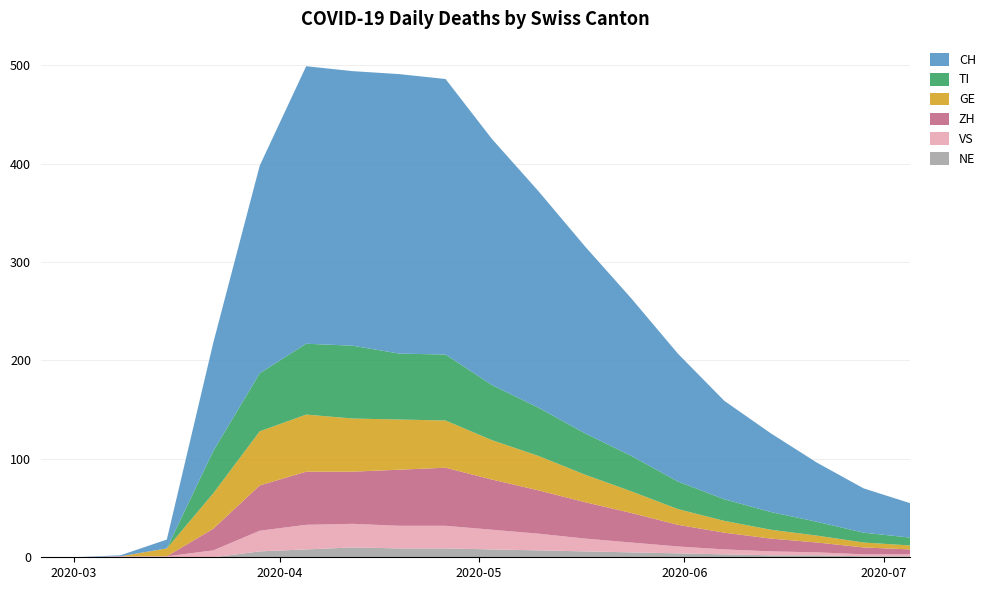

Reading left to right, what are all the values shown in this chart?

TI: 2020-02-25=0	2020-03-01=0	2020-03-08=0	2020-03-15=0	2020-03-22=43	2020-03-29=59	2020-04-05=72	2020-04-12=74	2020-04-19=67	2020-04-26=67	2020-05-03=56	2020-05-10=49	2020-05-17=42	2020-05-24=36	2020-05-31=28	2020-06-07=22	2020-06-14=18	2020-06-21=14	2020-06-28=10	2020-07-05=8
GE: 2020-02-25=0	2020-03-01=0	2020-03-08=0	2020-03-15=8	2020-03-22=36	2020-03-29=55	2020-04-05=58	2020-04-12=54	2020-04-19=51	2020-04-26=48	2020-05-03=40	2020-05-10=35	2020-05-17=28	2020-05-24=22	2020-05-31=16	2020-06-07=12	2020-06-14=9	2020-06-21=7	2020-06-28=5	2020-07-05=4
VS: 2020-02-25=0	2020-03-01=0	2020-03-08=1	2020-03-15=1	2020-03-22=7	2020-03-29=21	2020-04-05=25	2020-04-12=24	2020-04-19=23	2020-04-26=23	2020-05-03=20	2020-05-10=17	2020-05-17=13	2020-05-24=10	2020-05-31=7	2020-06-07=5	2020-06-14=4	2020-06-21=3	2020-06-28=2	2020-07-05=2
ZH: 2020-02-25=0	2020-03-01=0	2020-03-08=0	2020-03-15=0	2020-03-22=22	2020-03-29=46	2020-04-05=54	2020-04-12=53	2020-04-19=57	2020-04-26=59	2020-05-03=51	2020-05-10=44	2020-05-17=37	2020-05-24=30	2020-05-31=22	2020-06-07=17	2020-06-14=13	2020-06-21=10	2020-06-28=7	2020-07-05=5
NE: 2020-02-25=0	2020-03-01=0	2020-03-08=0	2020-03-15=0	2020-03-22=0	2020-03-29=6	2020-04-05=8	2020-04-12=10	2020-04-19=9	2020-04-26=9	2020-05-03=8	2020-05-10=7	2020-05-17=6	2020-05-24=5	2020-05-31=4	2020-06-07=3	2020-06-14=2	2020-06-21=2	2020-06-28=1	2020-07-05=1
CH: 2020-02-25=0	2020-03-01=0	2020-03-08=1	2020-03-15=9	2020-03-22=110	2020-03-29=211	2020-04-05=282	2020-04-12=279	2020-04-19=284	2020-04-26=280	2020-05-03=250	2020-05-10=220	2020-05-17=190	2020-05-24=160	2020-05-31=130	2020-06-07=100	2020-06-14=80	2020-06-21=60	2020-06-28=45	2020-07-05=35